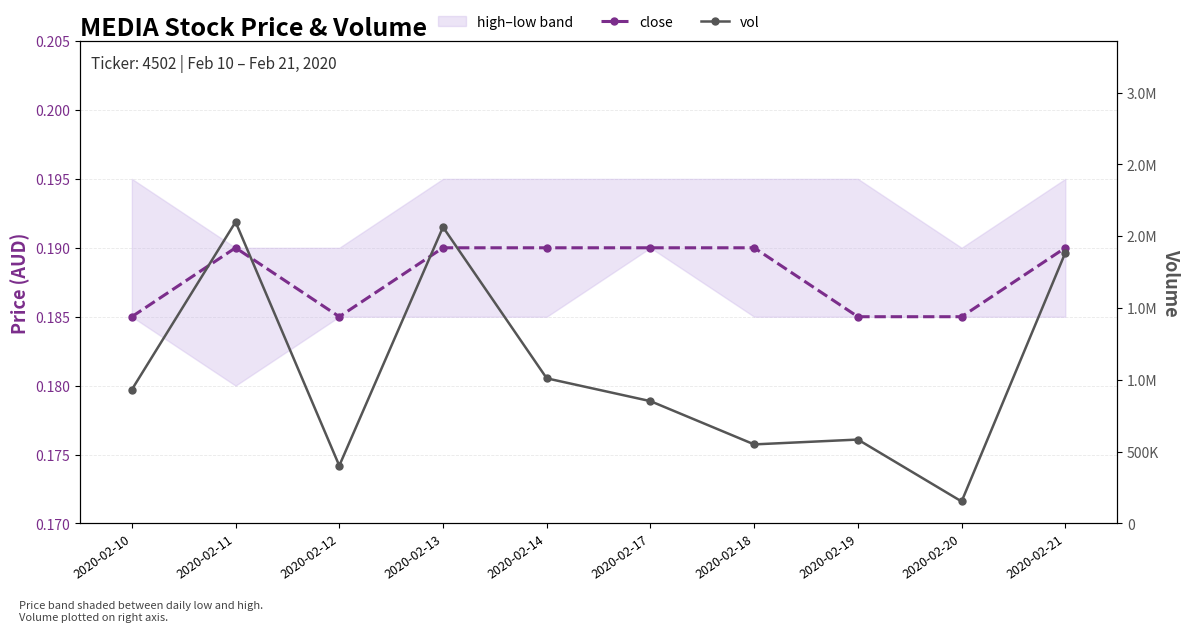

True or false: close and vol cross at least once.

False